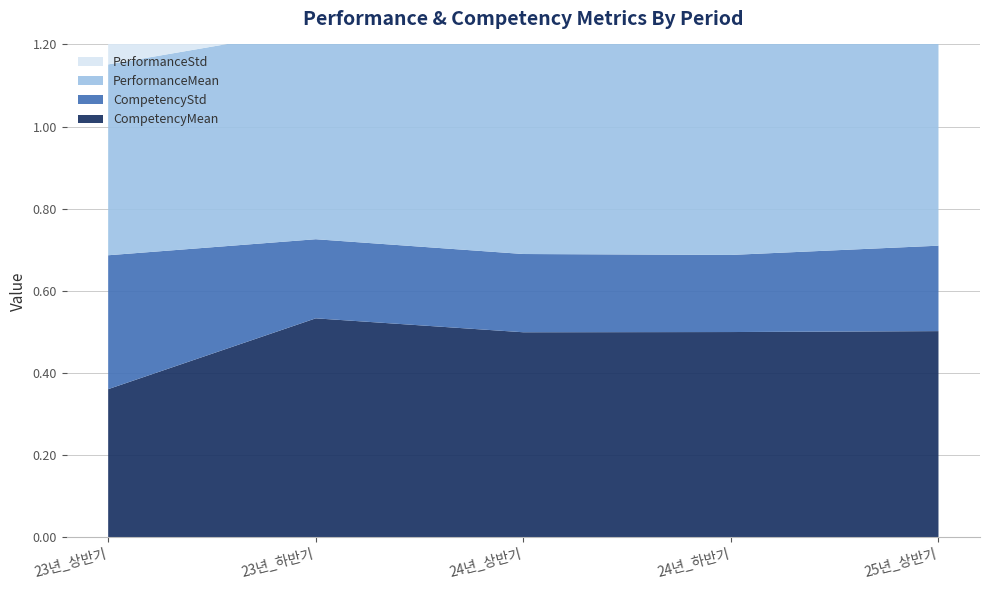

Reading left to right, what are all the values shown in this chart?

CompetencyMean: 0.4	0.5	0.5	0.5	0.5
CompetencyStd: 0.3	0.2	0.2	0.2	0.2
PerformanceMean: 0.5	0.5	0.6	0.5	0.7
PerformanceStd: 0.1	0.1	0.1	0.1	0.1